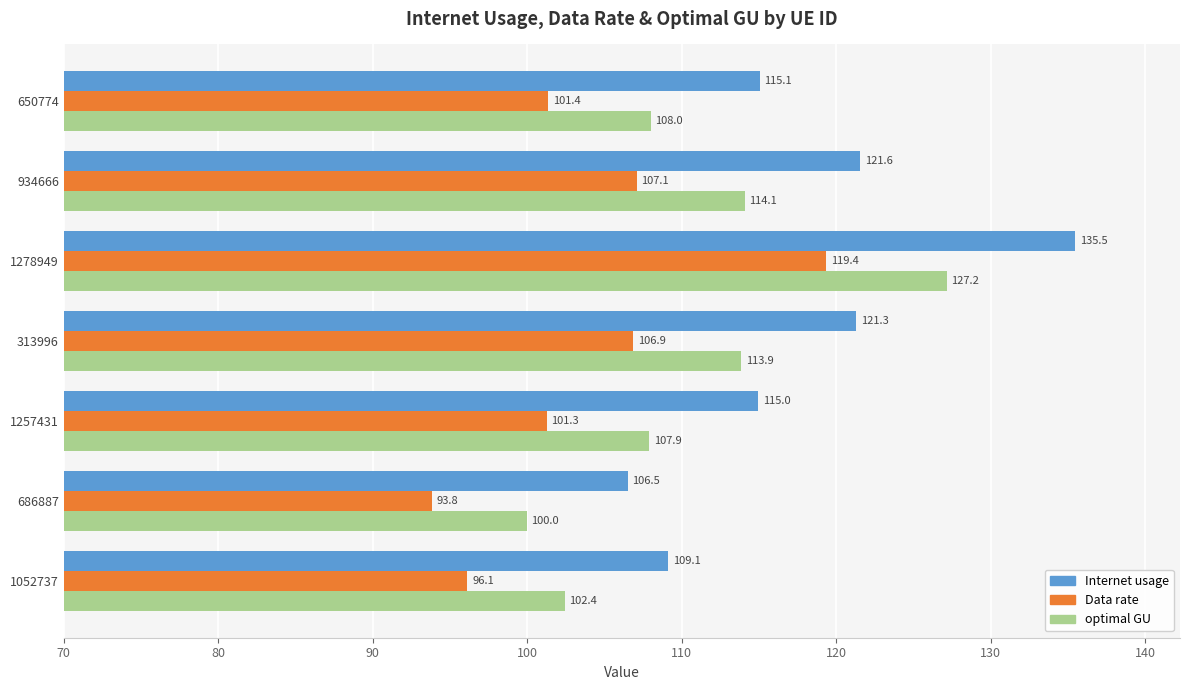

At which label is Internet usage closest to 121?

313996